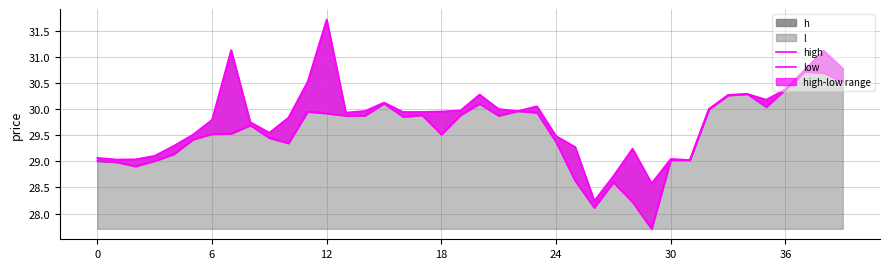

At which category does low reach its first local peak?

8